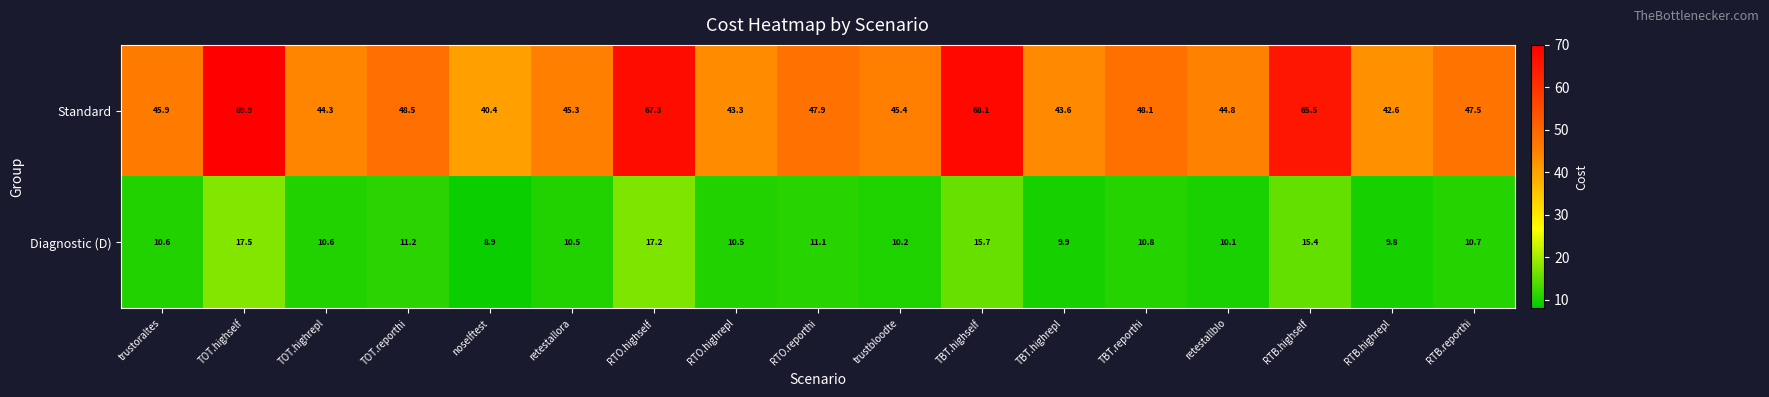

Is it true that Diagnostic (D) equals 15.7 at TBT.highself?

True